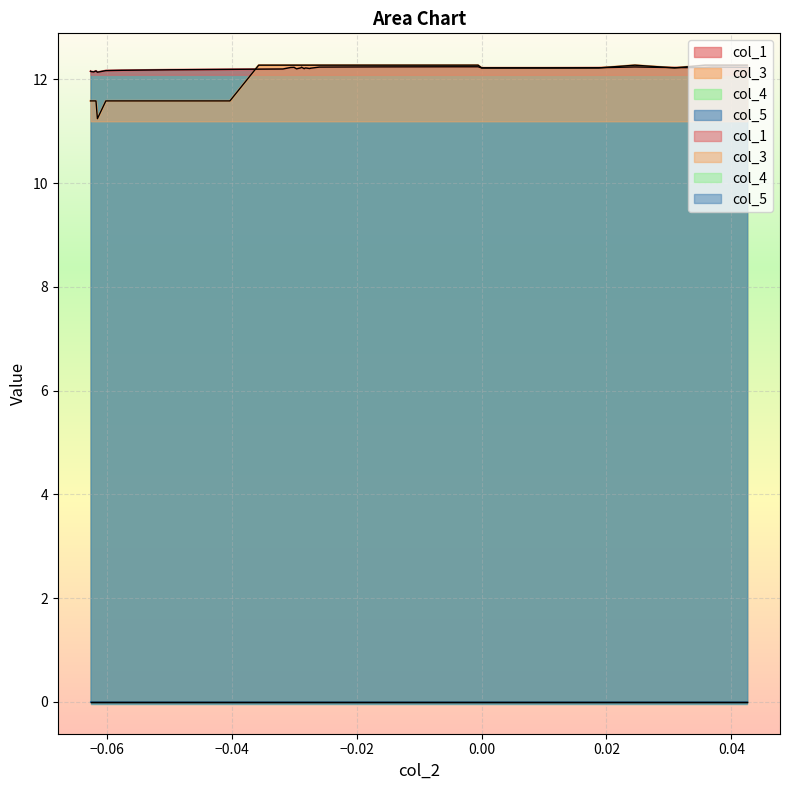

Is it true that col_3 equals 8.5 at 21?

False